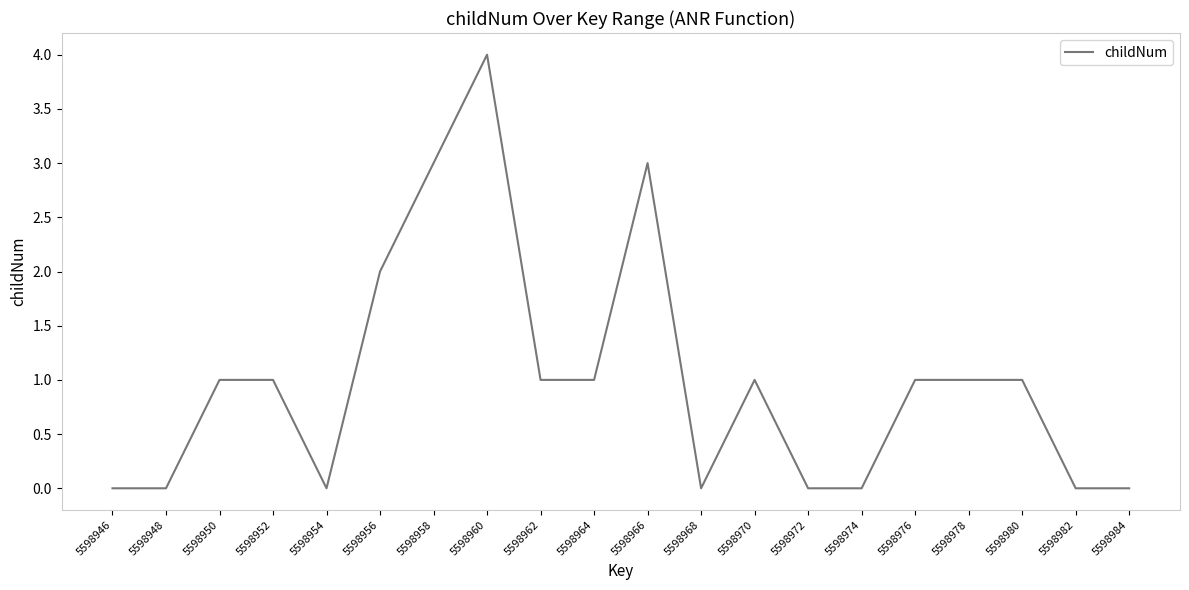

The value at 5598970 is 0. True or false?

False